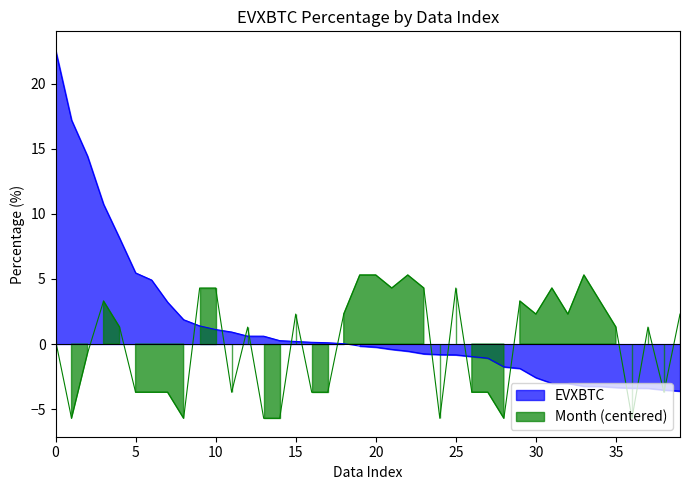

What is the greatest value displayed?

22.6